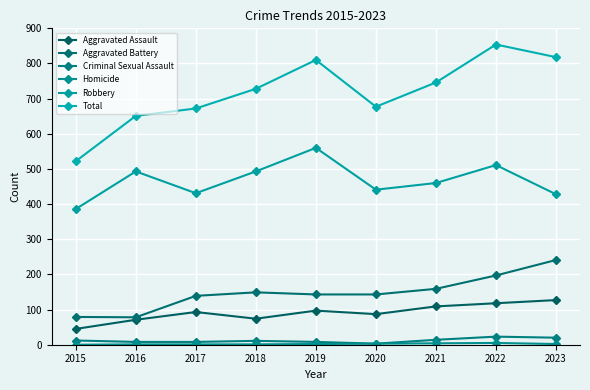

How many lines are shown in the chart?

6